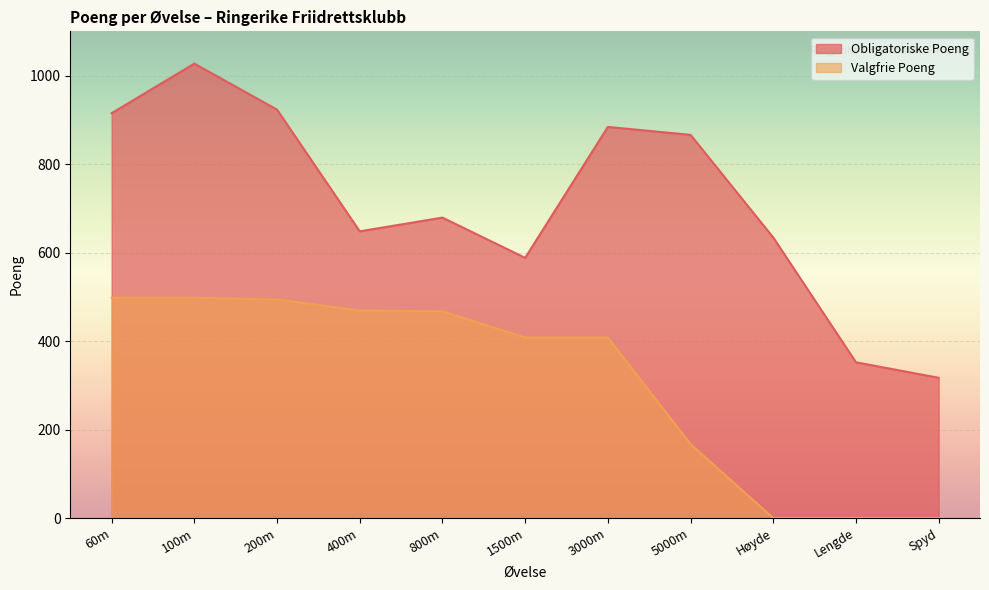

True or false: the data shows 884 at 3000m.

True